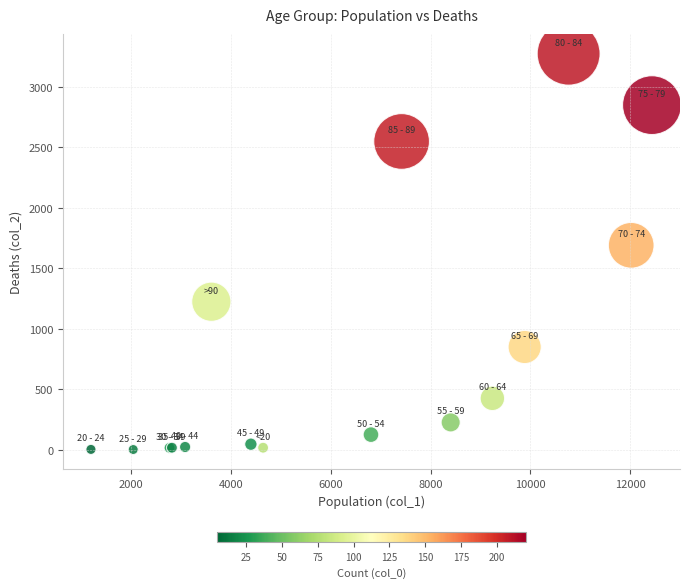

What Y value in the scatter plot is closest to 1638?

1690